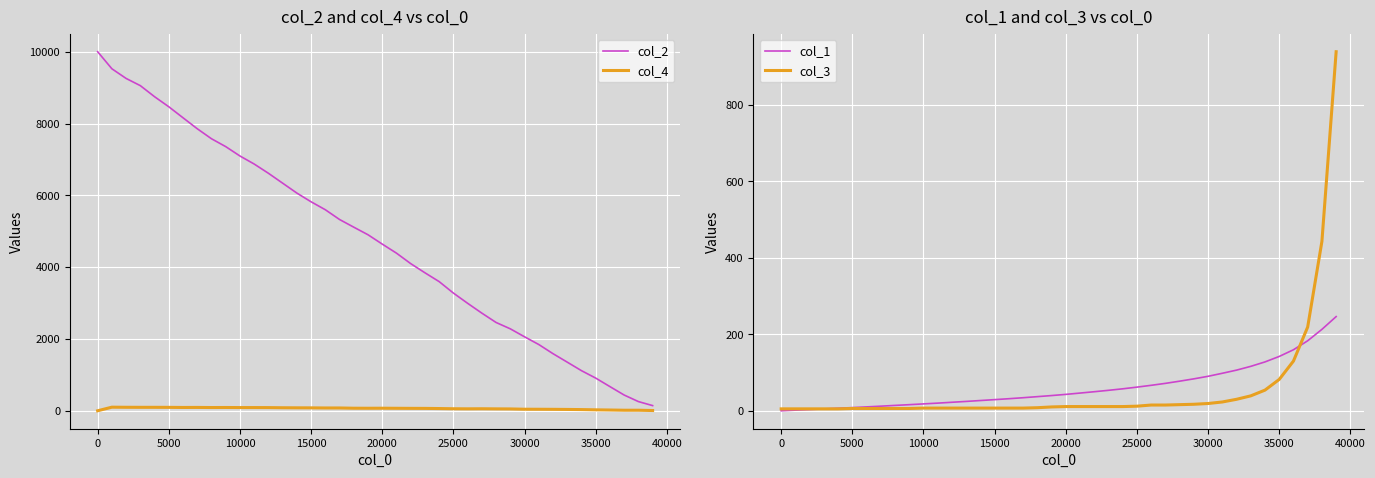

What is the maximum value for col_3?

939.0